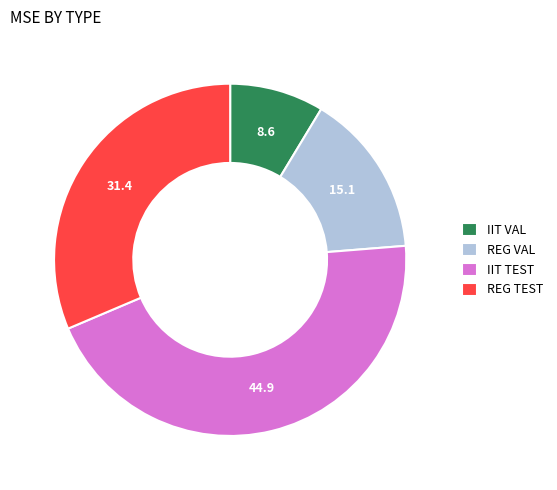

Is the sum of IIT VAL and IIT TEST greater than half?

Yes